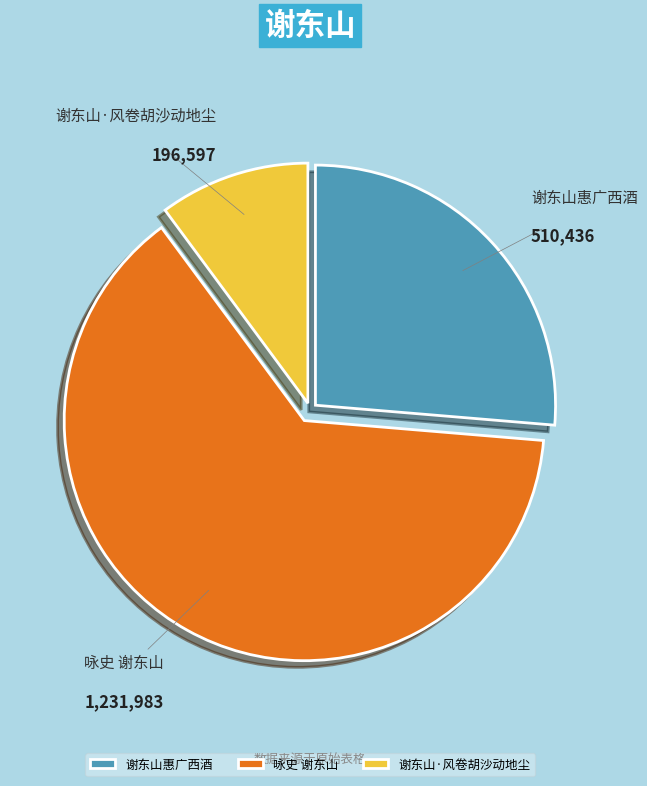

Is it true that 谢东山惠广西酒 is 19% of the pie?

False